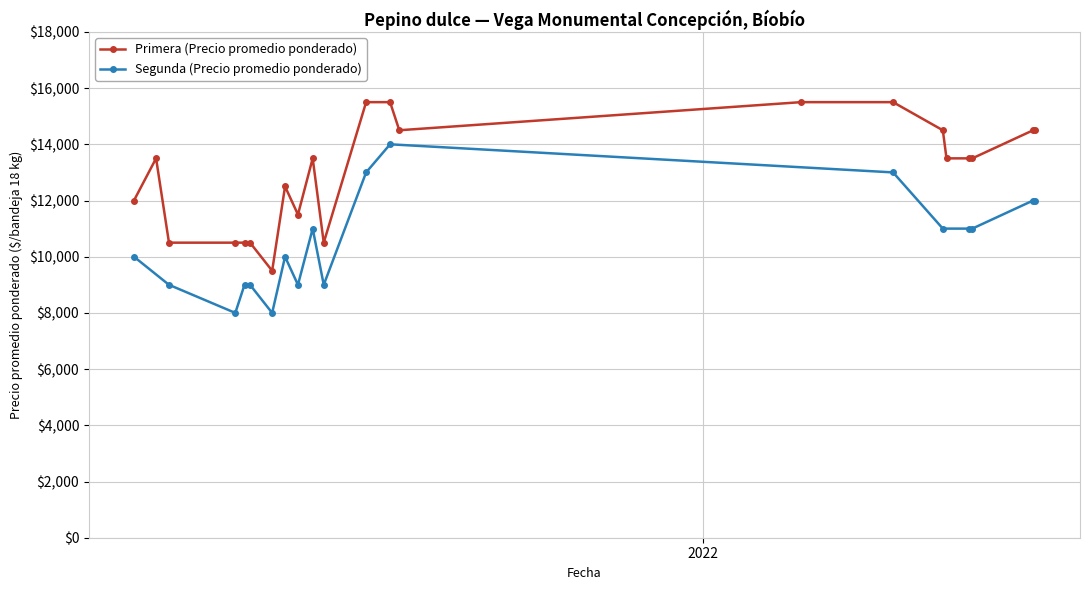

What is the label of the 19th point from the left?

2022-05-25